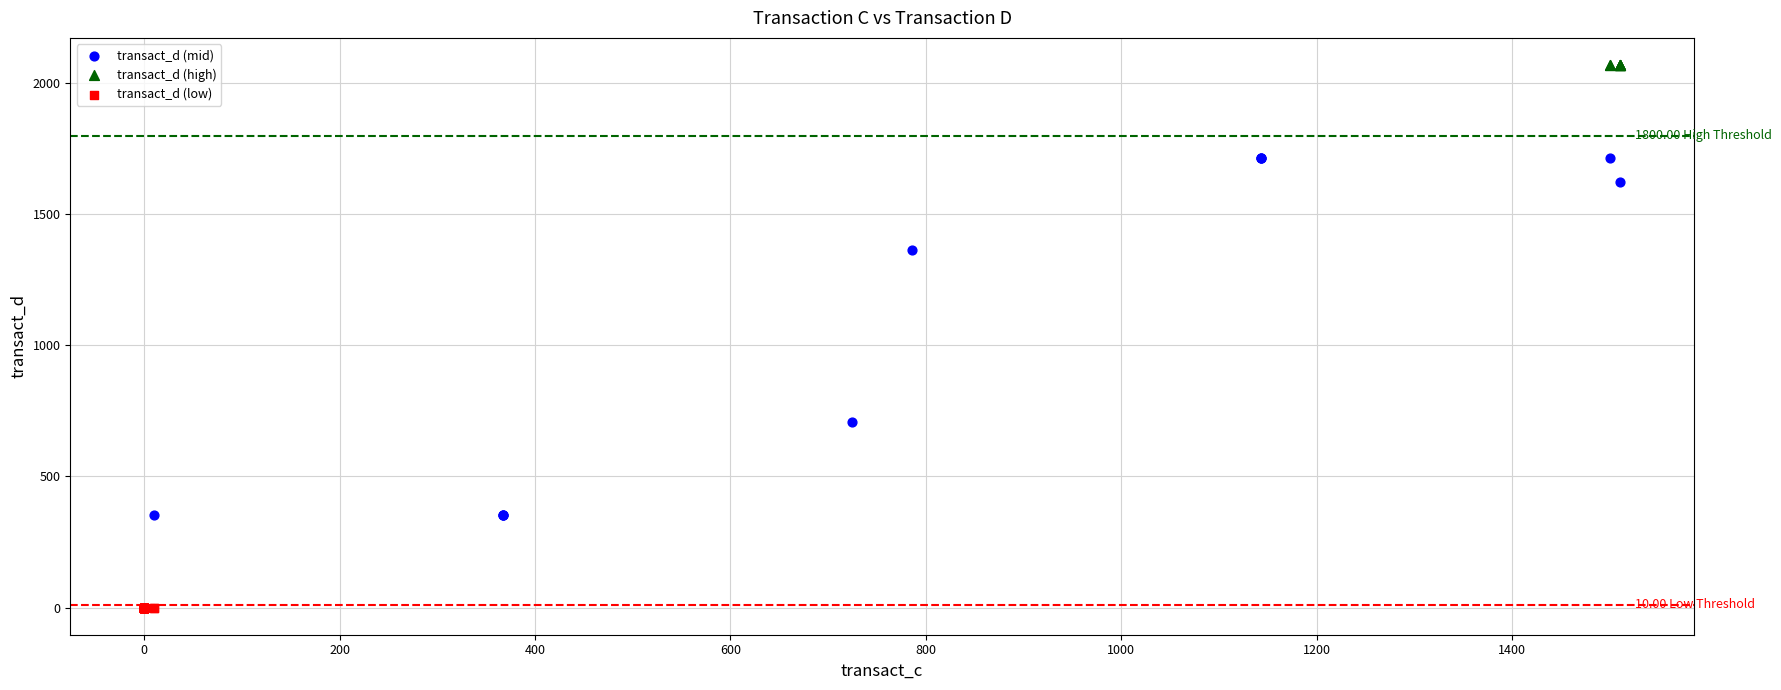

Which series contains the lowest Y value?

transact_d (low)